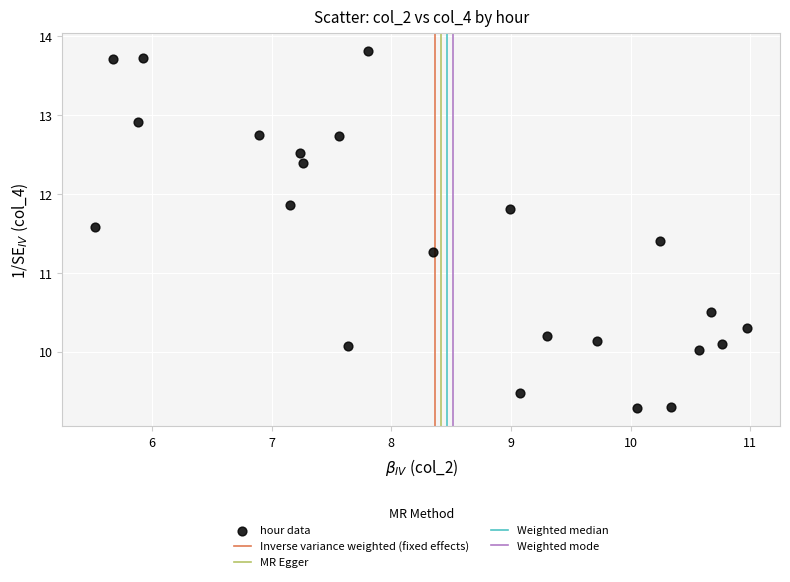

What is the range of X values (max minus min)?

5.5